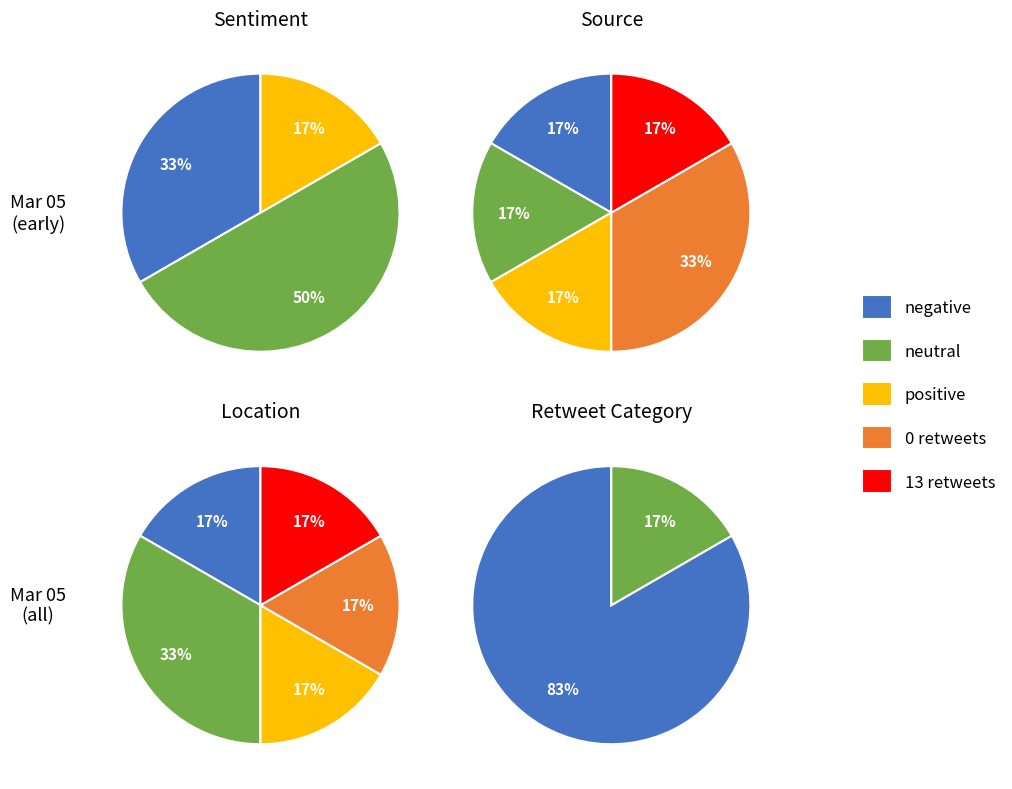

Does 3 represent more than half of the total?

No